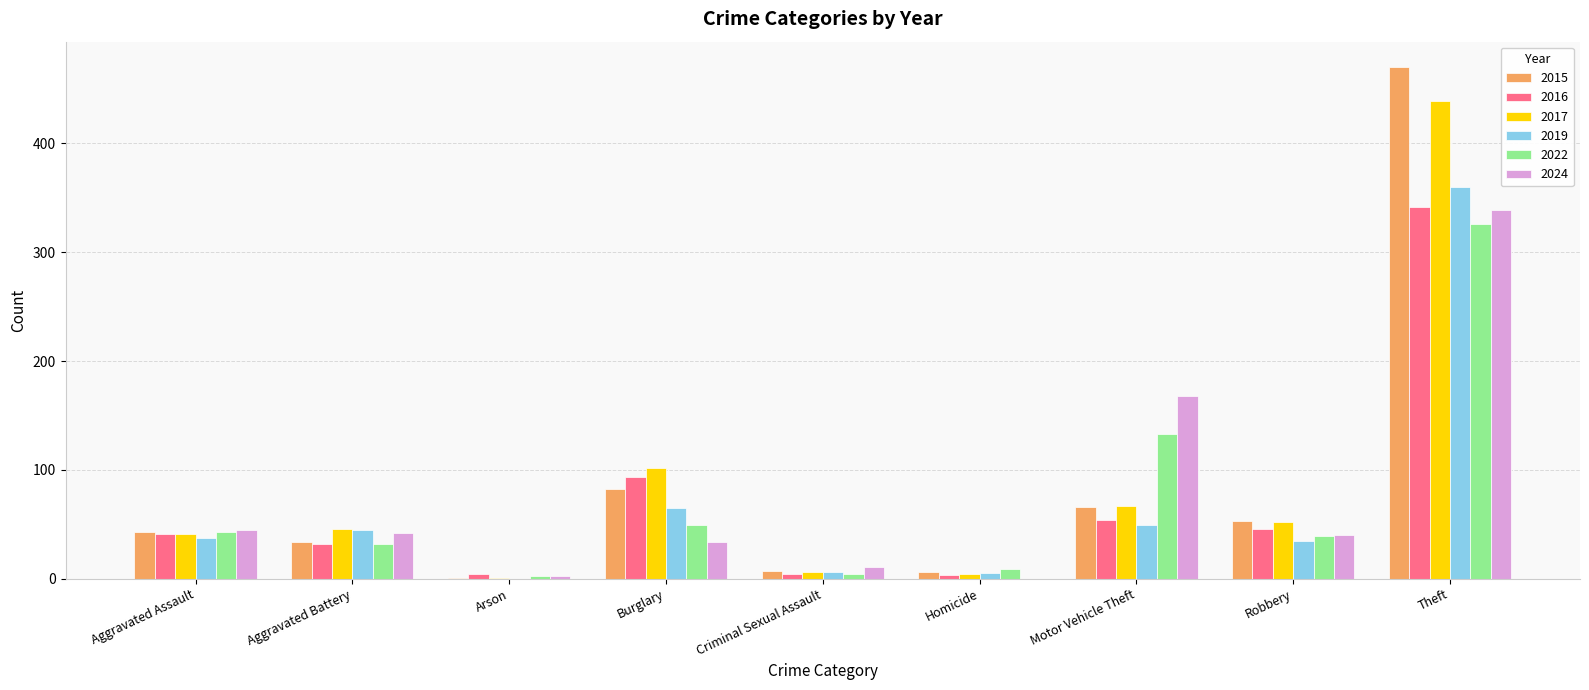

True or false: 2024 has a value of 34 at Burglary.

True